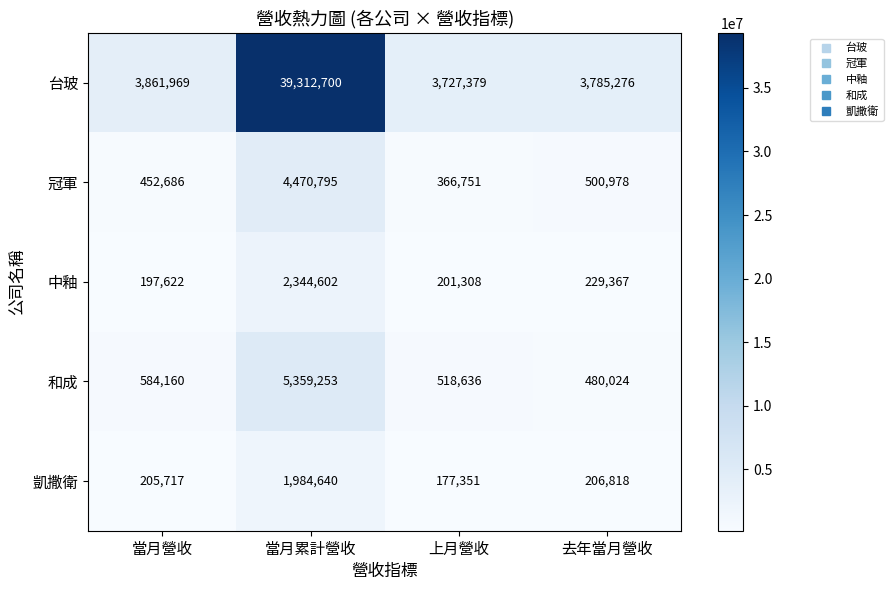

Which label corresponds to the smallest value in the chart?

上月營收